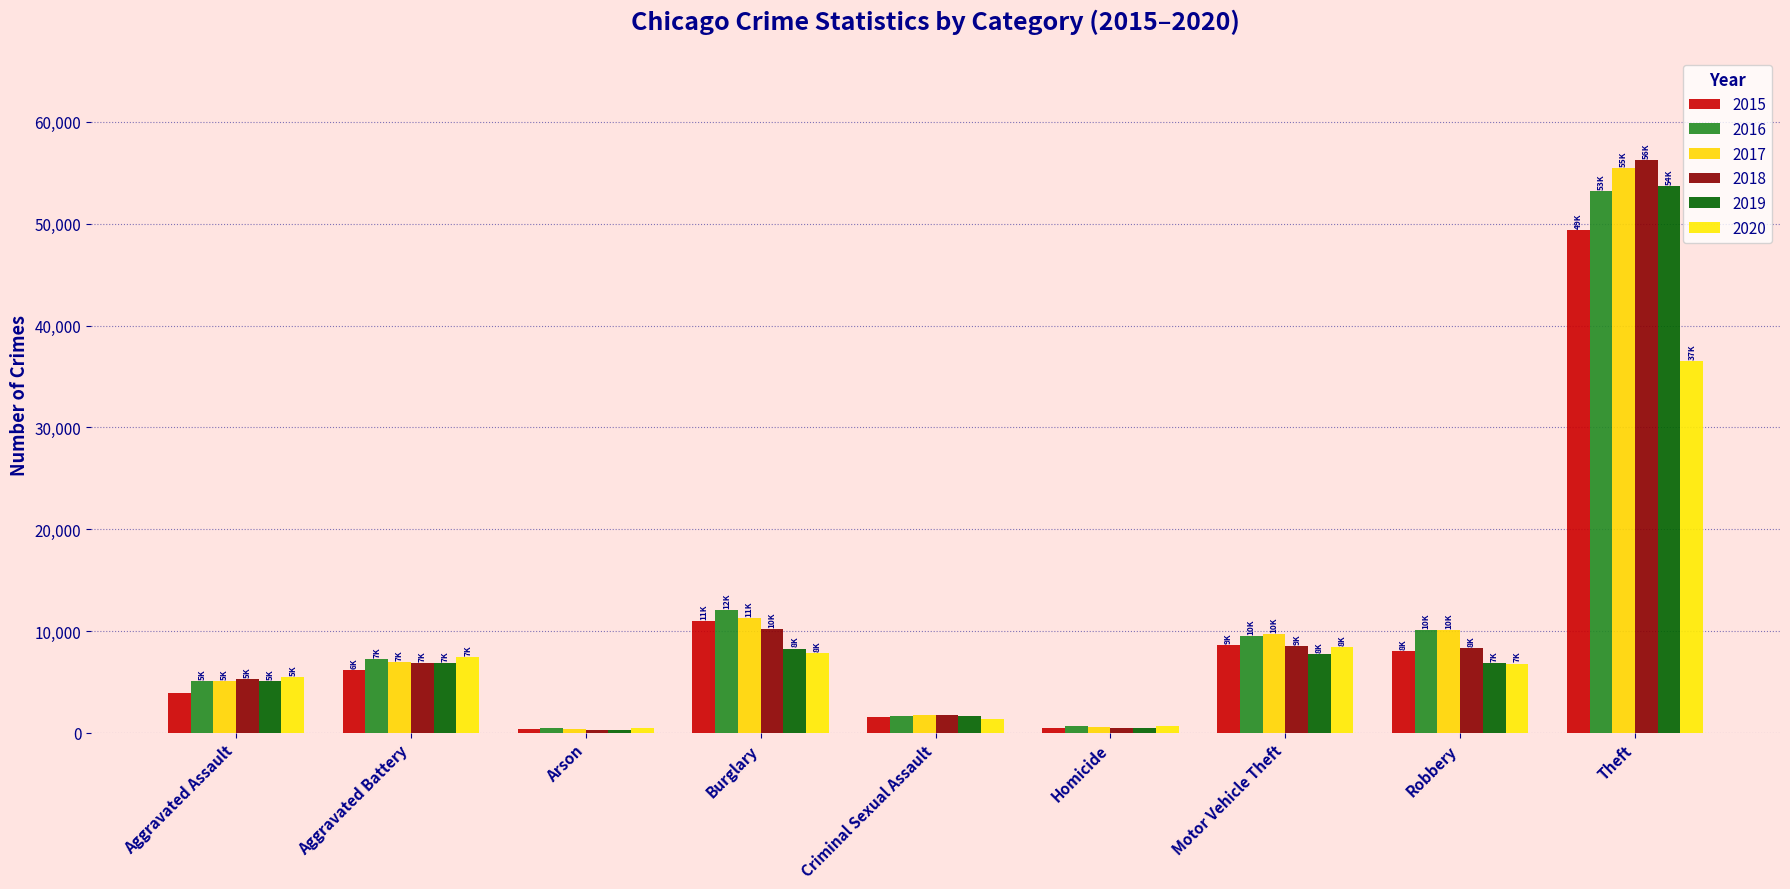

Does the chart contain any negative values?

No